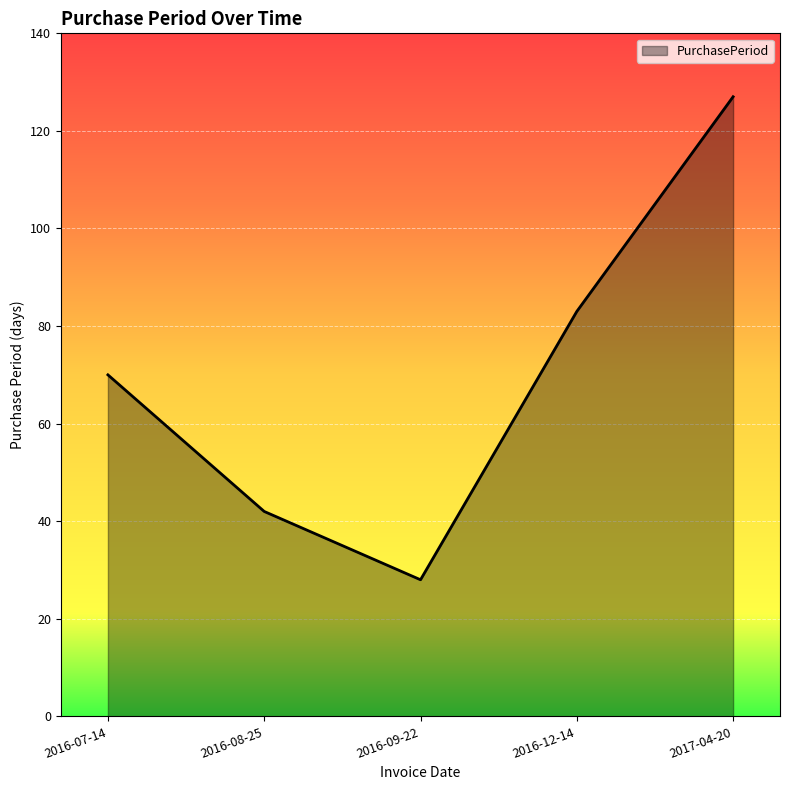

True or false: the data has more than 2 interior local peaks.

False